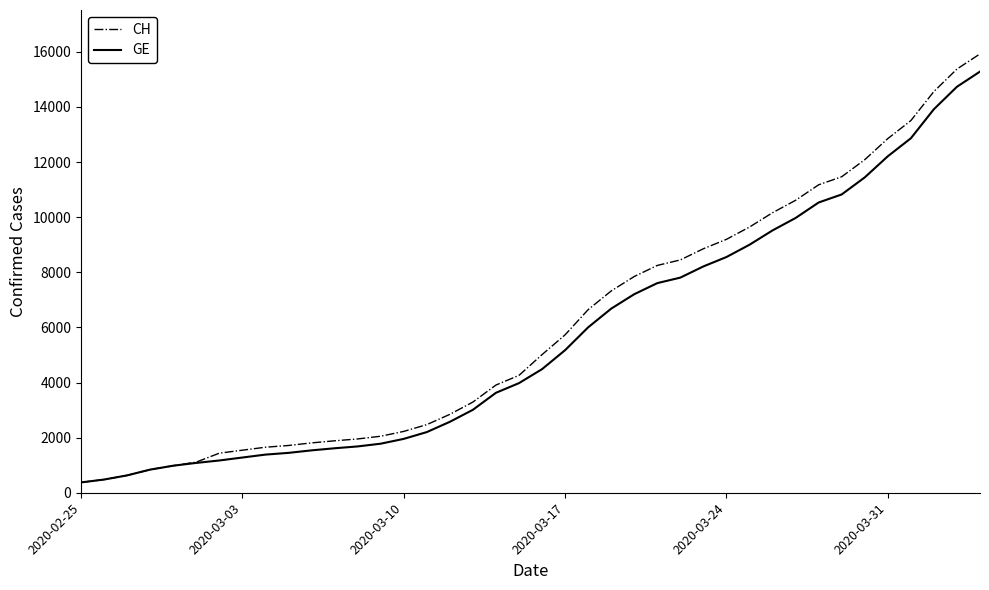

Which series has the largest range (max minus min)?

CH